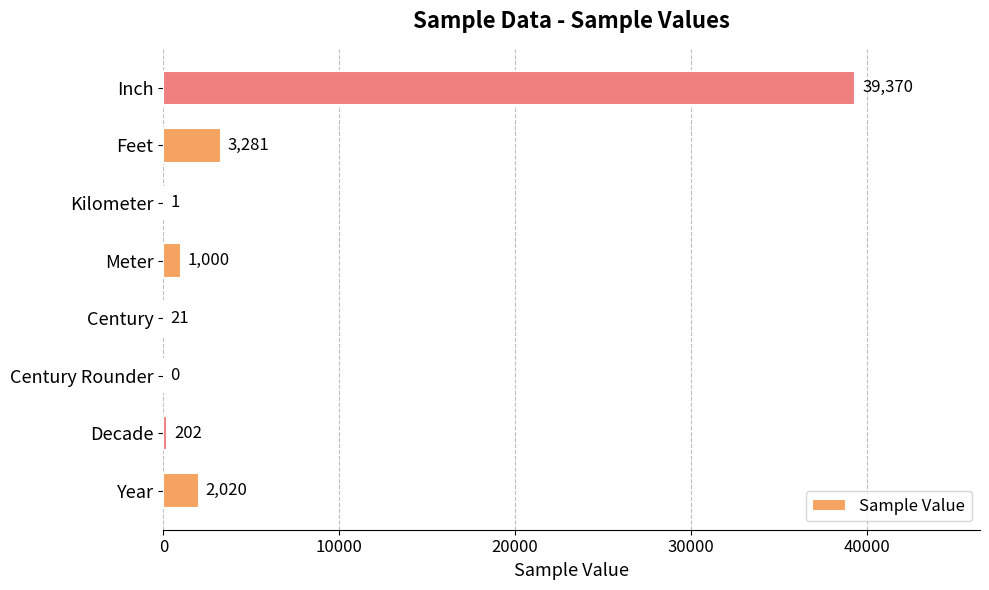

The chart shows a value of 0 at Century Rounder. True or false?

True